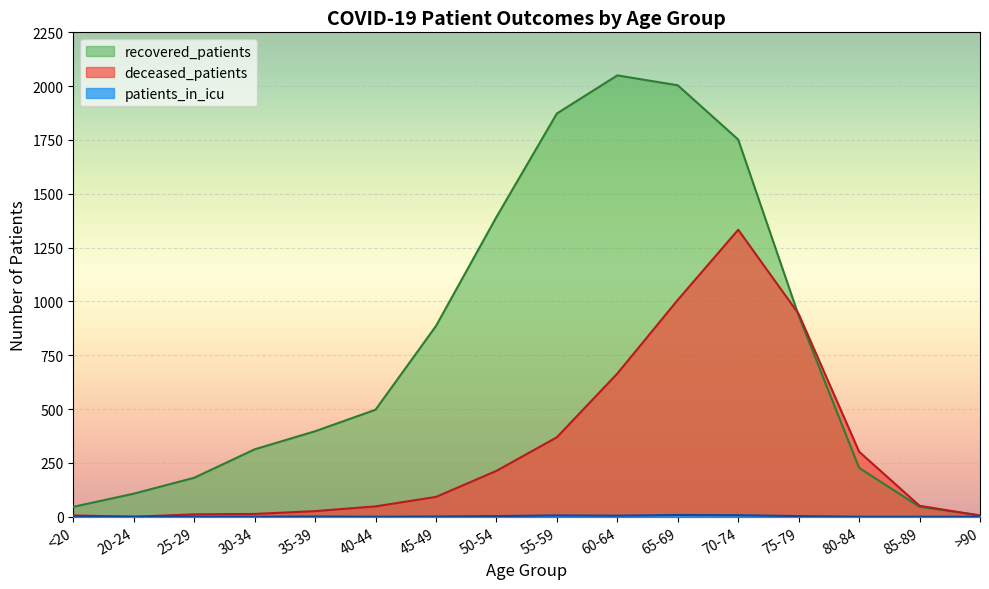

What is the greatest value displayed?

2050